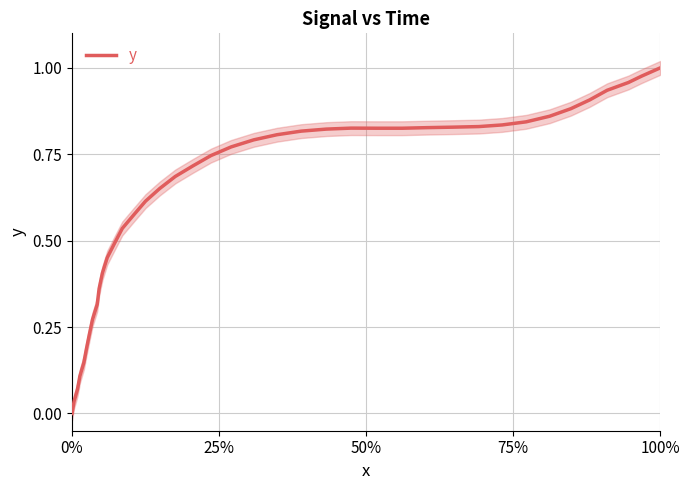

True or false: y has a value of 0.6 at 0%.

False